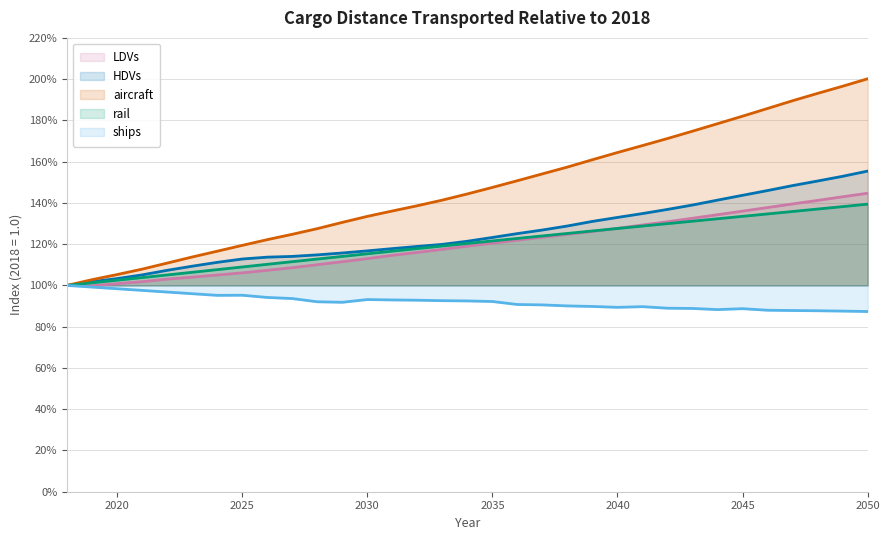

List the series in order of their peak value, highest first.

aircraft, HDVs, LDVs, rail, ships